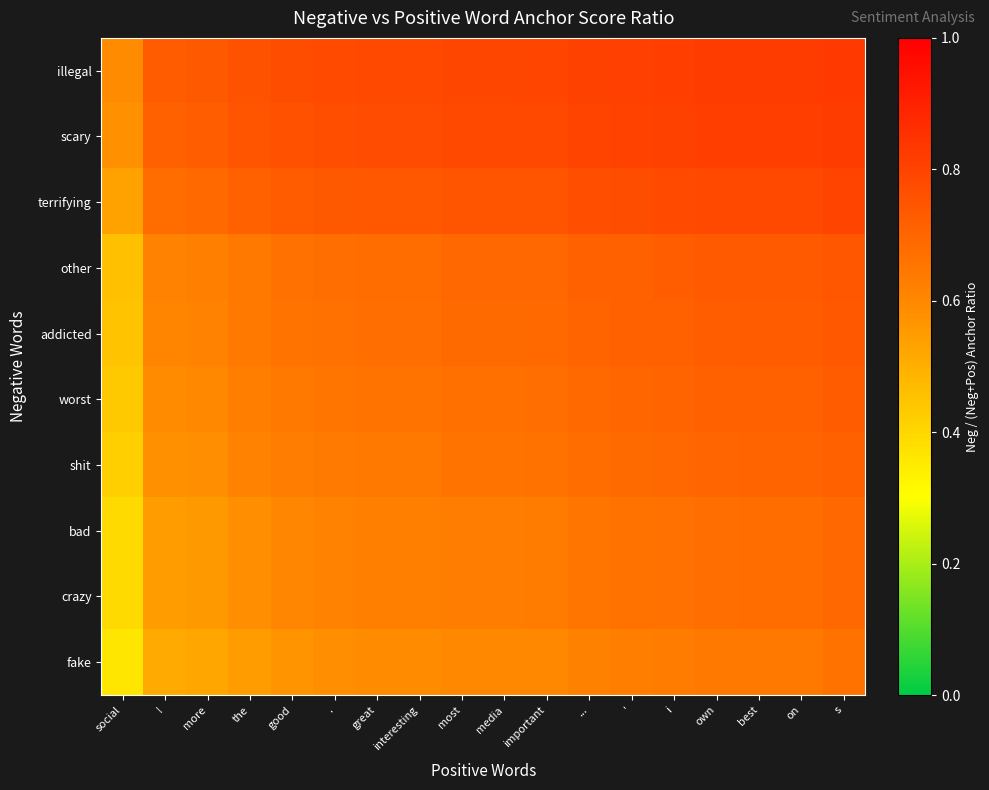

Which series has the largest range (max minus min)?

fake